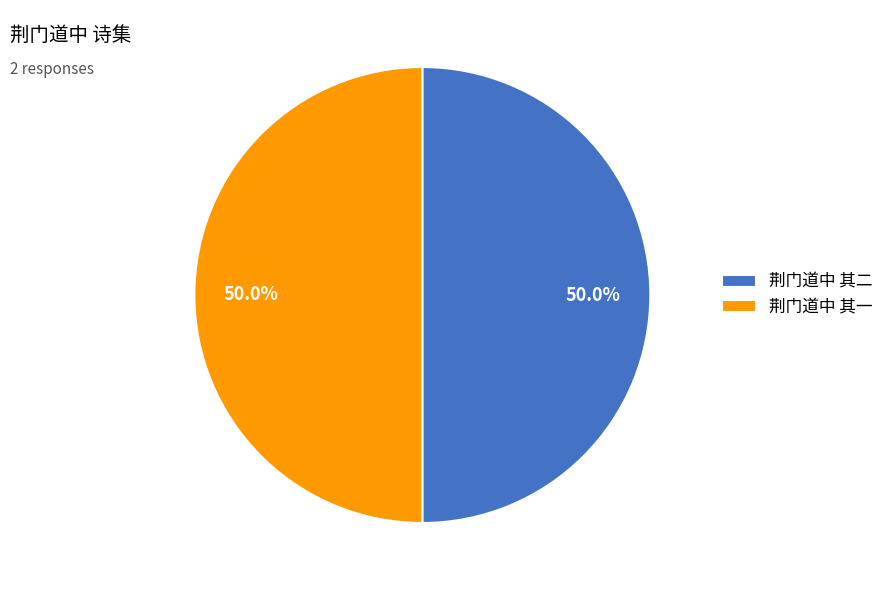

What percentage is NOT represented by 荆门道中 其二?

50.0%